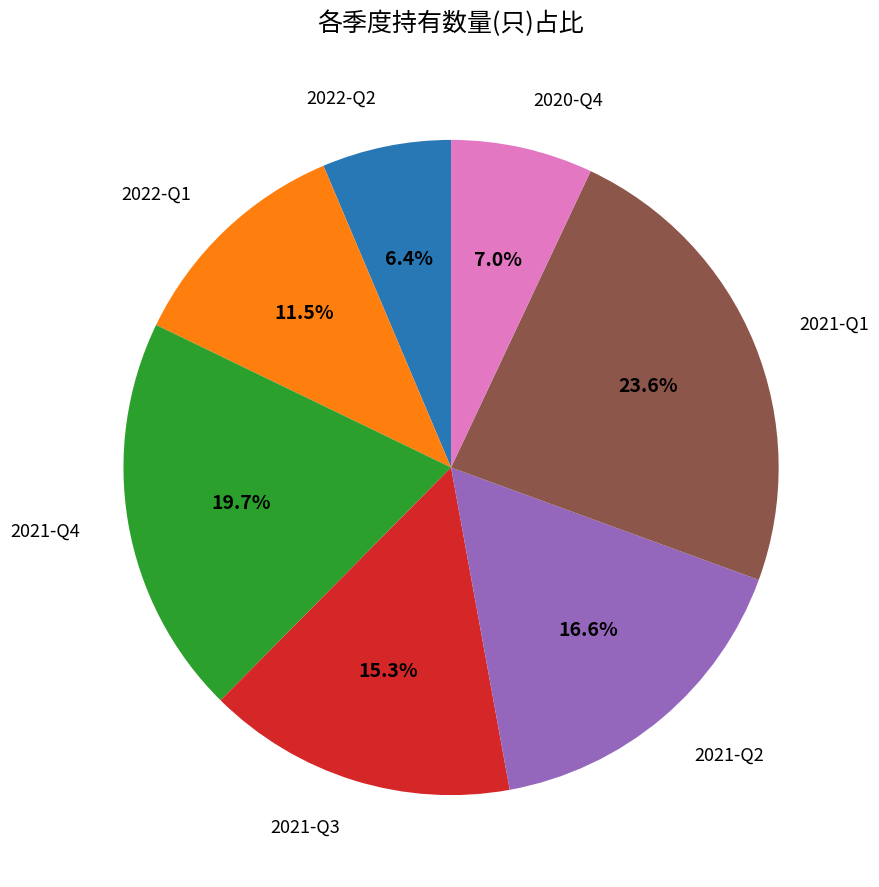

Count the number of slices in the pie.

7